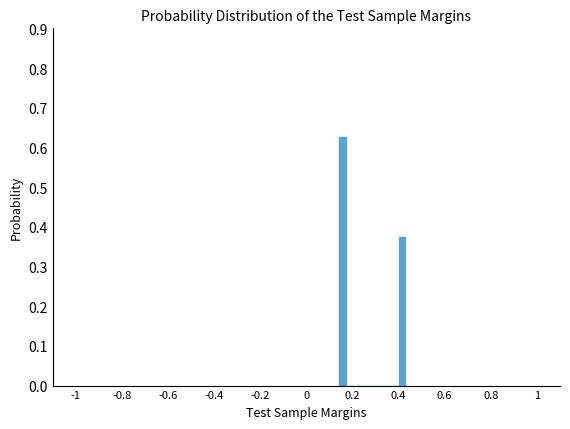

Read against the x-axis, roughly where is the centre of the tallest bar?

0.16